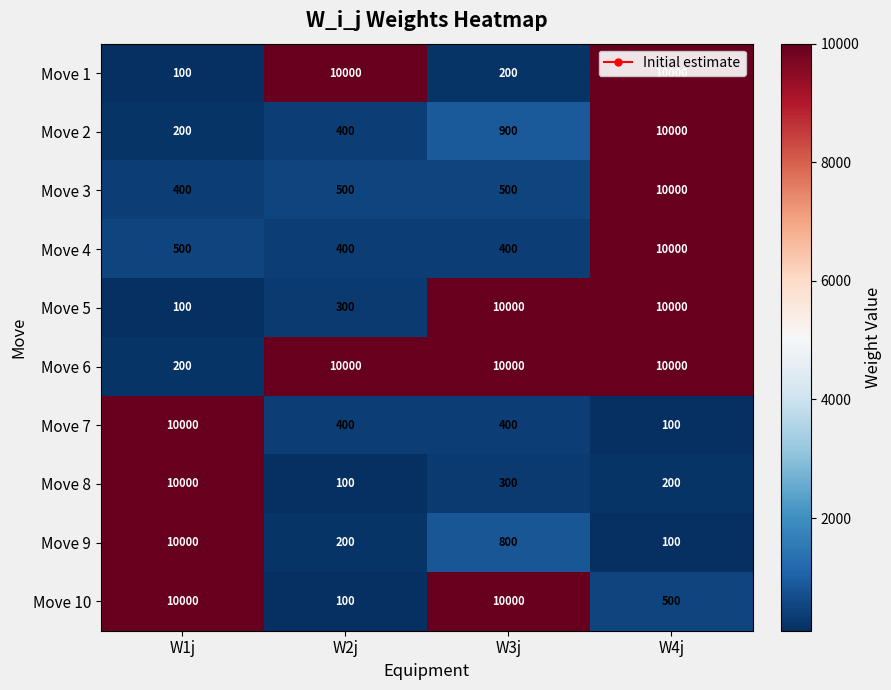

Where does the Move 8 series first go above 300?

W1j